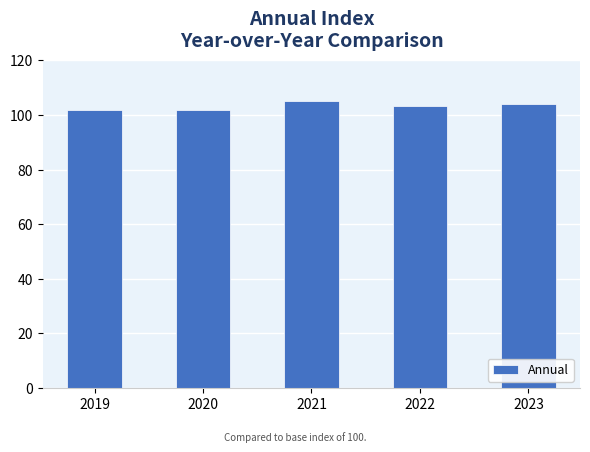

What is the value of the 3rd bar from the left?

105.1